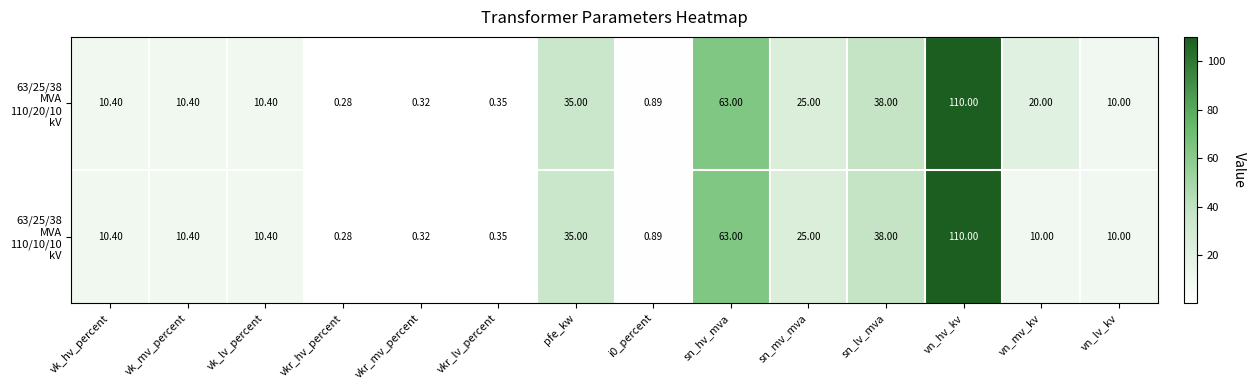

How many data points does each series have?

14